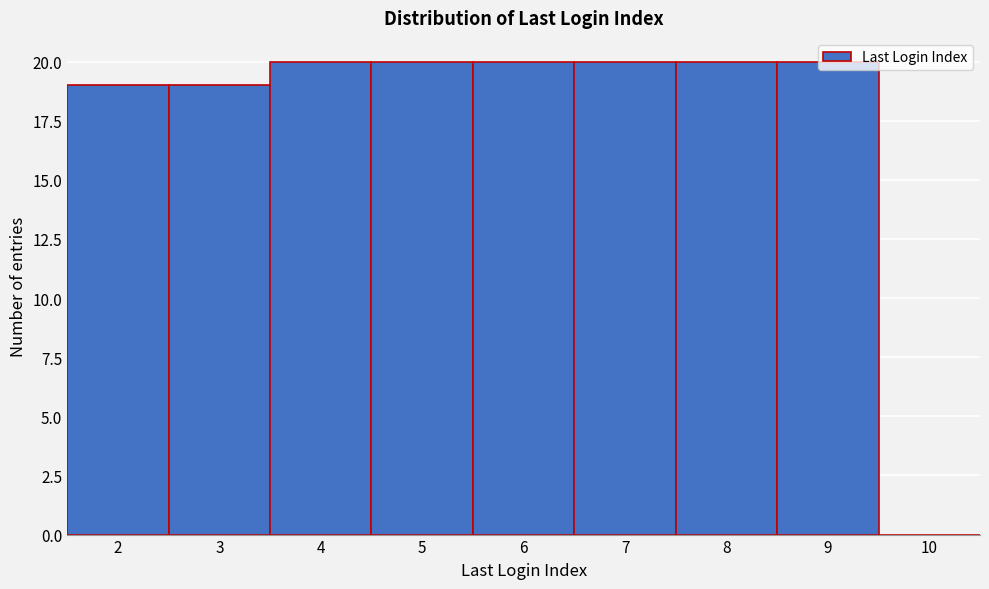

Reading left to right, list every bar in this chart as the range it spans on the x-axis followed by its height. The values are not printed on the chart, so give them approximately, as read against the axis.

1.5 to 2.5: 19
2.5 to 3.5: 19
3.5 to 4.5: 20
4.5 to 5.5: 20
5.5 to 6.5: 20
6.5 to 7.5: 20
7.5 to 8.5: 20
8.5 to 9.5: 20
9.5 to 10.5: 0